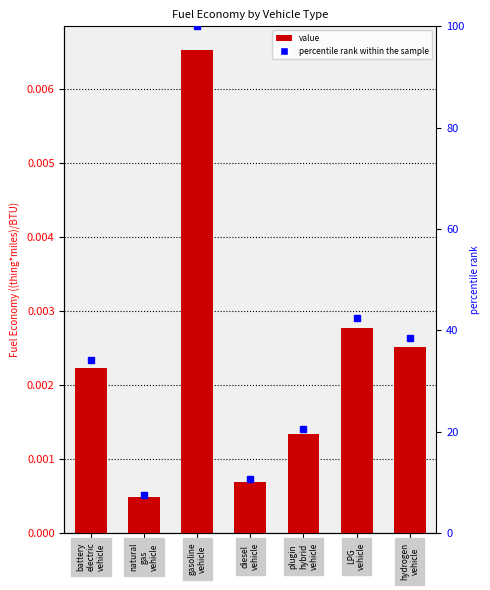

What is the label of the 7th bar from the right?

battery
electric
vehicle